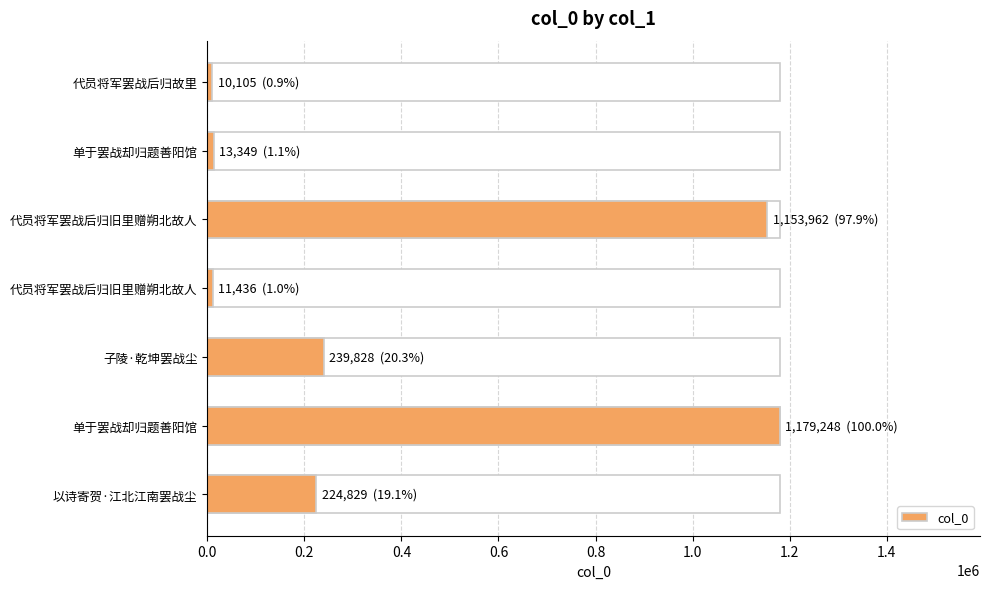

What is the change in value from 代员将军罢战后归旧里赠朔北故人 to 子陵·乾坤罢战尘?

-914134